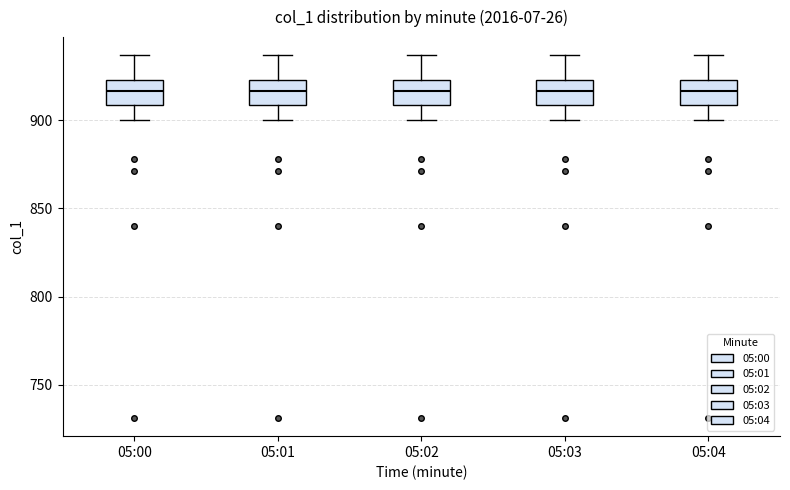

Where does the upper whisker of the box for 05:02 end on the y-axis? The values are not printed on the chart, so give them approximately, as read against the axis.

935